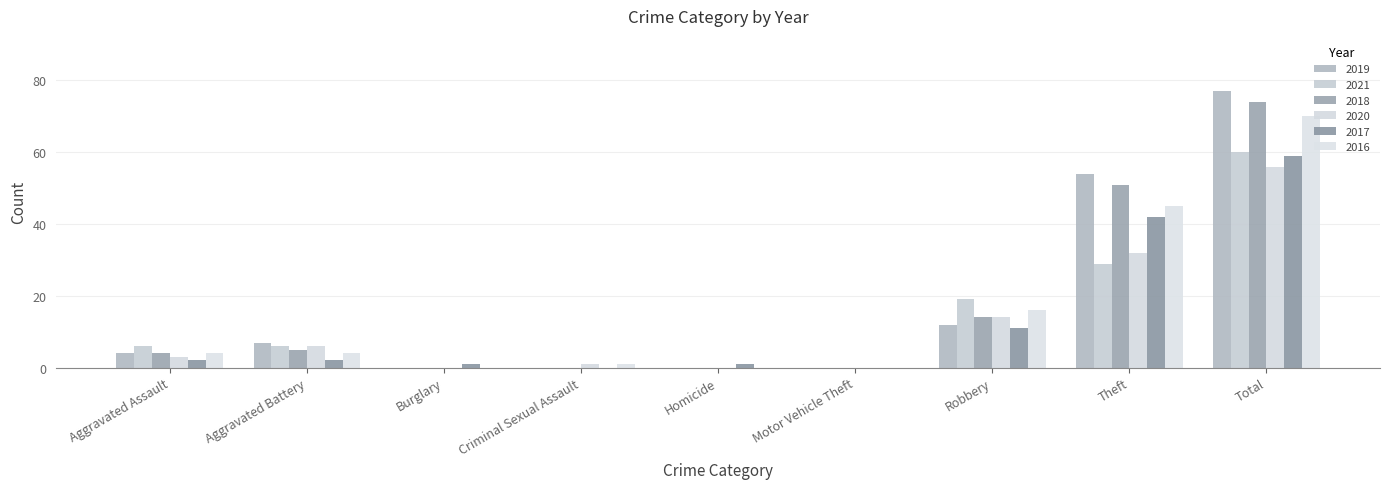

Count the number of categories in the chart.

9